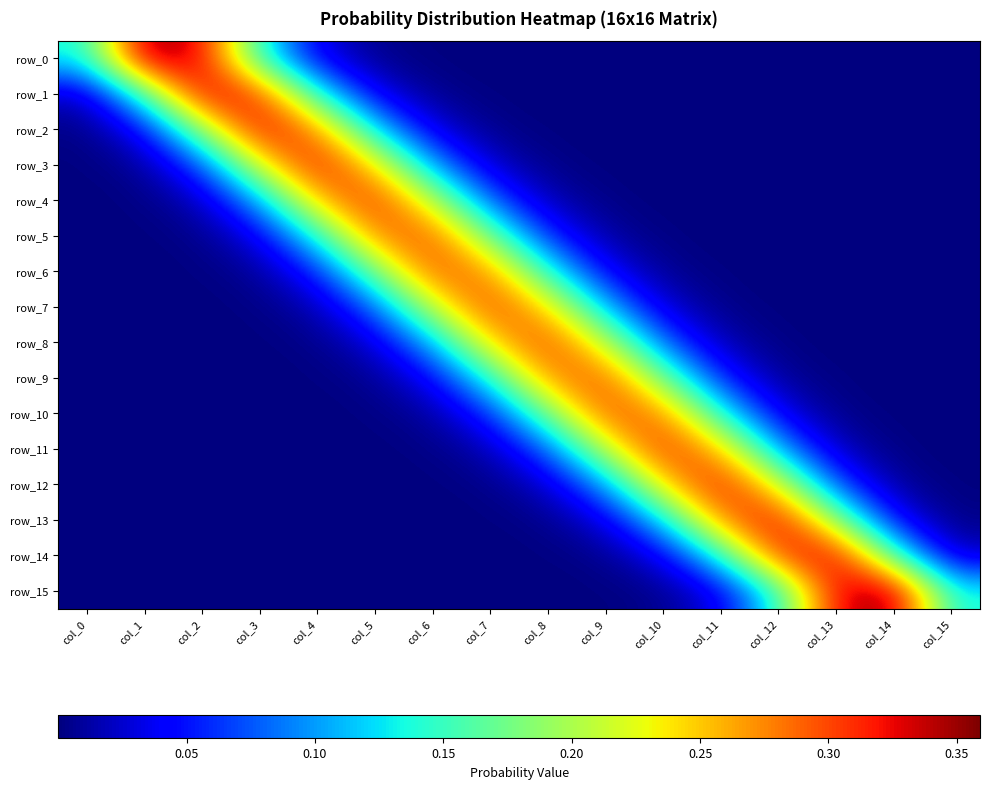

Reading left to right, extract all data points from this chart.

row_0: 0.1	0.4	0.3	0.1	0.0	0.0	0.0	0.0	0.0	0.0	0.0	0.0	0.0	0.0	0.0	0.0
row_1: 0.0	0.2	0.3	0.3	0.1	0.0	0.0	0.0	0.0	0.0	0.0	0.0	0.0	0.0	0.0	0.0
row_2: 0.0	0.0	0.2	0.3	0.3	0.1	0.0	0.0	0.0	0.0	0.0	0.0	0.0	0.0	0.0	0.0
row_3: 0.0	0.0	0.1	0.2	0.3	0.2	0.1	0.0	0.0	0.0	0.0	0.0	0.0	0.0	0.0	0.0
row_4: 0.0	0.0	0.0	0.1	0.3	0.3	0.2	0.1	0.0	0.0	0.0	0.0	0.0	0.0	0.0	0.0
row_5: 0.0	0.0	0.0	0.0	0.1	0.3	0.3	0.2	0.1	0.0	0.0	0.0	0.0	0.0	0.0	0.0
row_6: 0.0	0.0	0.0	0.0	0.1	0.2	0.3	0.3	0.1	0.0	0.0	0.0	0.0	0.0	0.0	0.0
row_7: 0.0	0.0	0.0	0.0	0.0	0.1	0.2	0.3	0.2	0.1	0.0	0.0	0.0	0.0	0.0	0.0
row_8: 0.0	0.0	0.0	0.0	0.0	0.0	0.1	0.2	0.3	0.2	0.1	0.0	0.0	0.0	0.0	0.0
row_9: 0.0	0.0	0.0	0.0	0.0	0.0	0.0	0.1	0.3	0.3	0.2	0.1	0.0	0.0	0.0	0.0
row_10: 0.0	0.0	0.0	0.0	0.0	0.0	0.0	0.1	0.2	0.3	0.3	0.1	0.0	0.0	0.0	0.0
row_11: 0.0	0.0	0.0	0.0	0.0	0.0	0.0	0.0	0.1	0.2	0.3	0.3	0.1	0.0	0.0	0.0
row_12: 0.0	0.0	0.0	0.0	0.0	0.0	0.0	0.0	0.0	0.1	0.2	0.3	0.2	0.1	0.0	0.0
row_13: 0.0	0.0	0.0	0.0	0.0	0.0	0.0	0.0	0.0	0.0	0.1	0.3	0.3	0.2	0.0	0.0
row_14: 0.0	0.0	0.0	0.0	0.0	0.0	0.0	0.0	0.0	0.0	0.0	0.1	0.3	0.3	0.2	0.0
row_15: 0.0	0.0	0.0	0.0	0.0	0.0	0.0	0.0	0.0	0.0	0.0	0.0	0.1	0.3	0.4	0.1